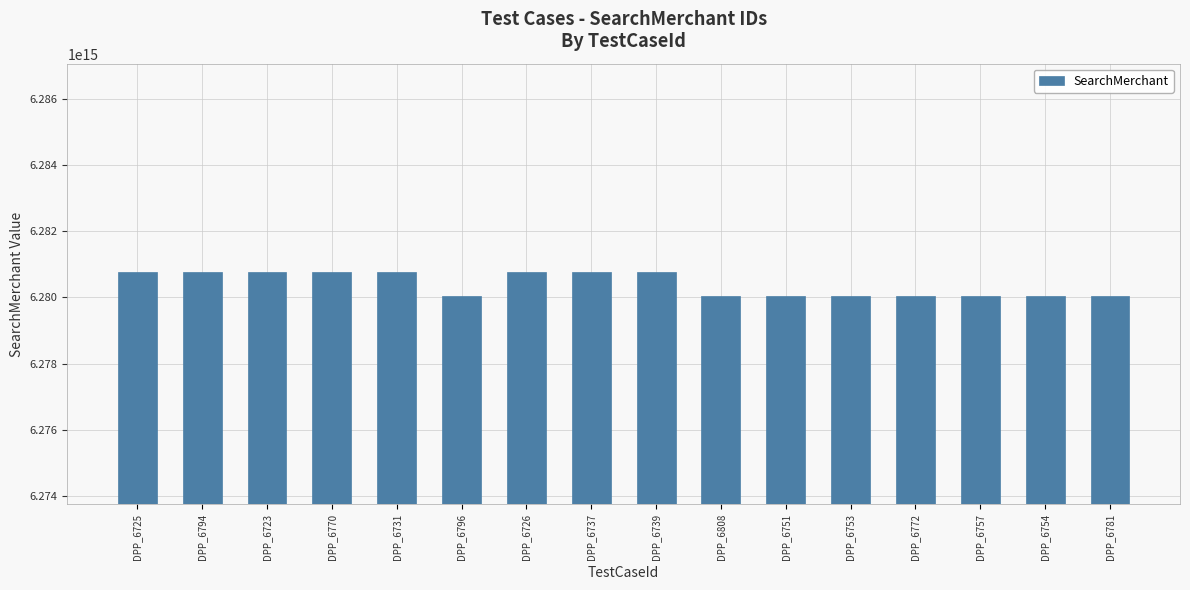

Approximately how many times larger is the value at DPP_6726 compared to DPP_6737?

1.0